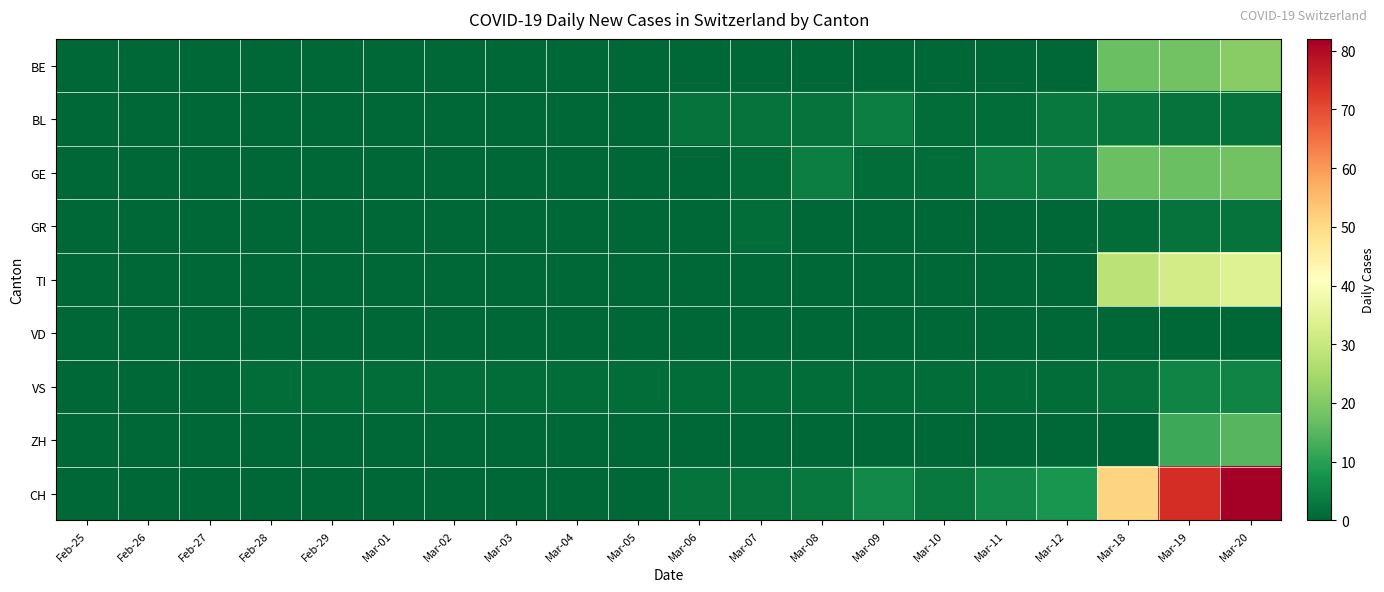

Which series has the widest spread of values?

CH